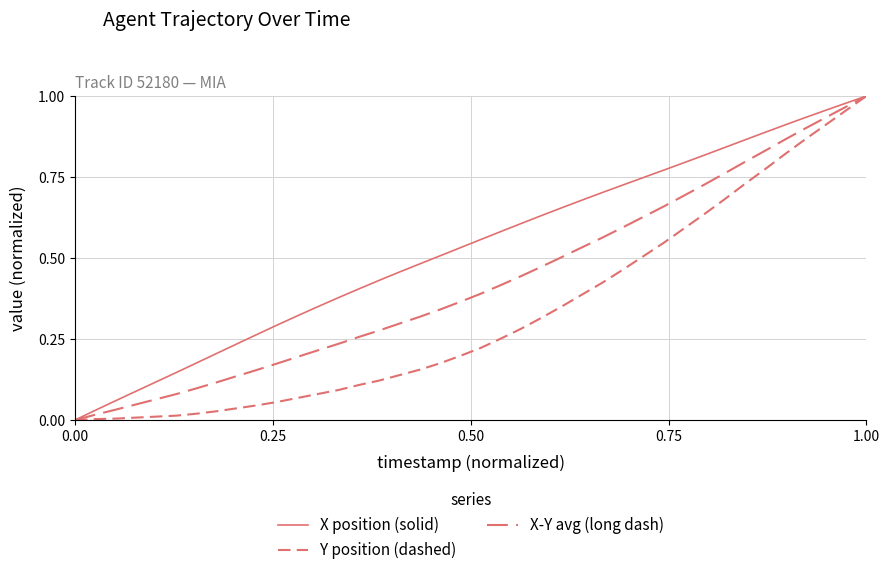

Does the chart display data point markers on the line(s)?

No